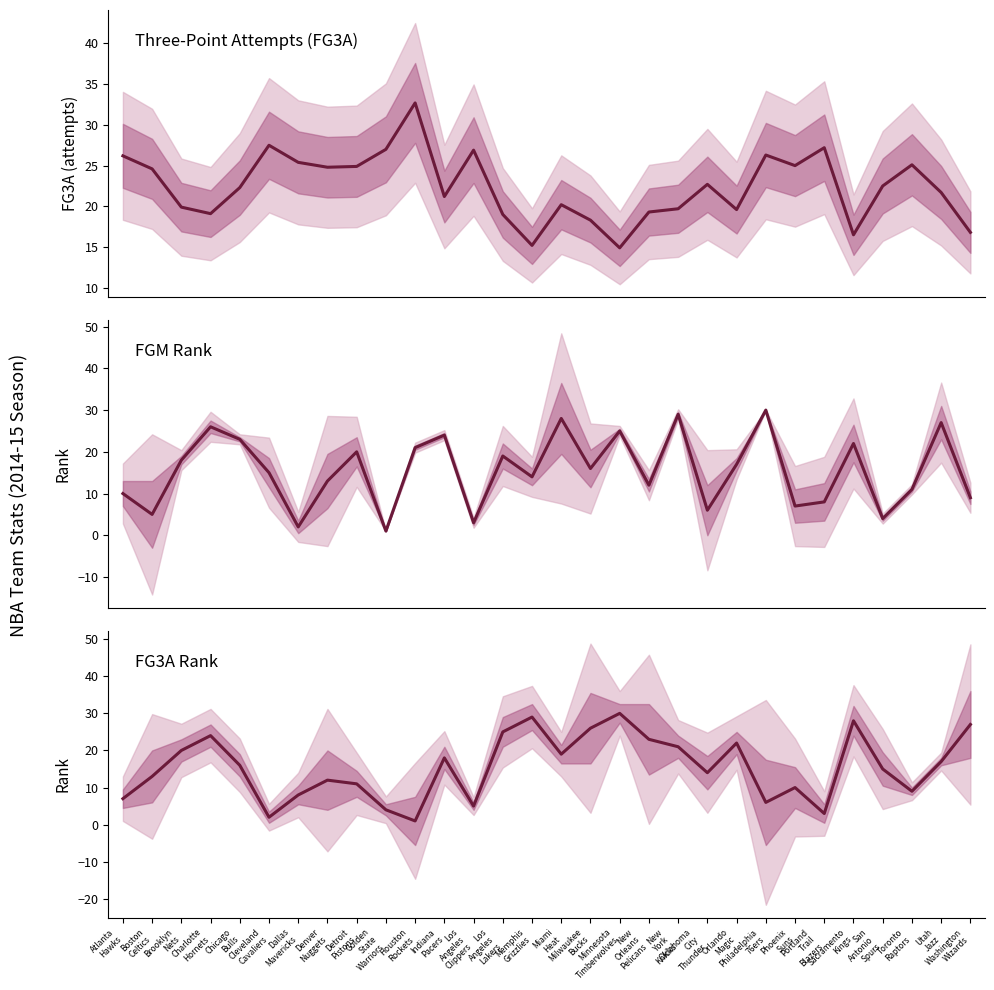

How many interior local valleys does the FGM_RANK series have?

10